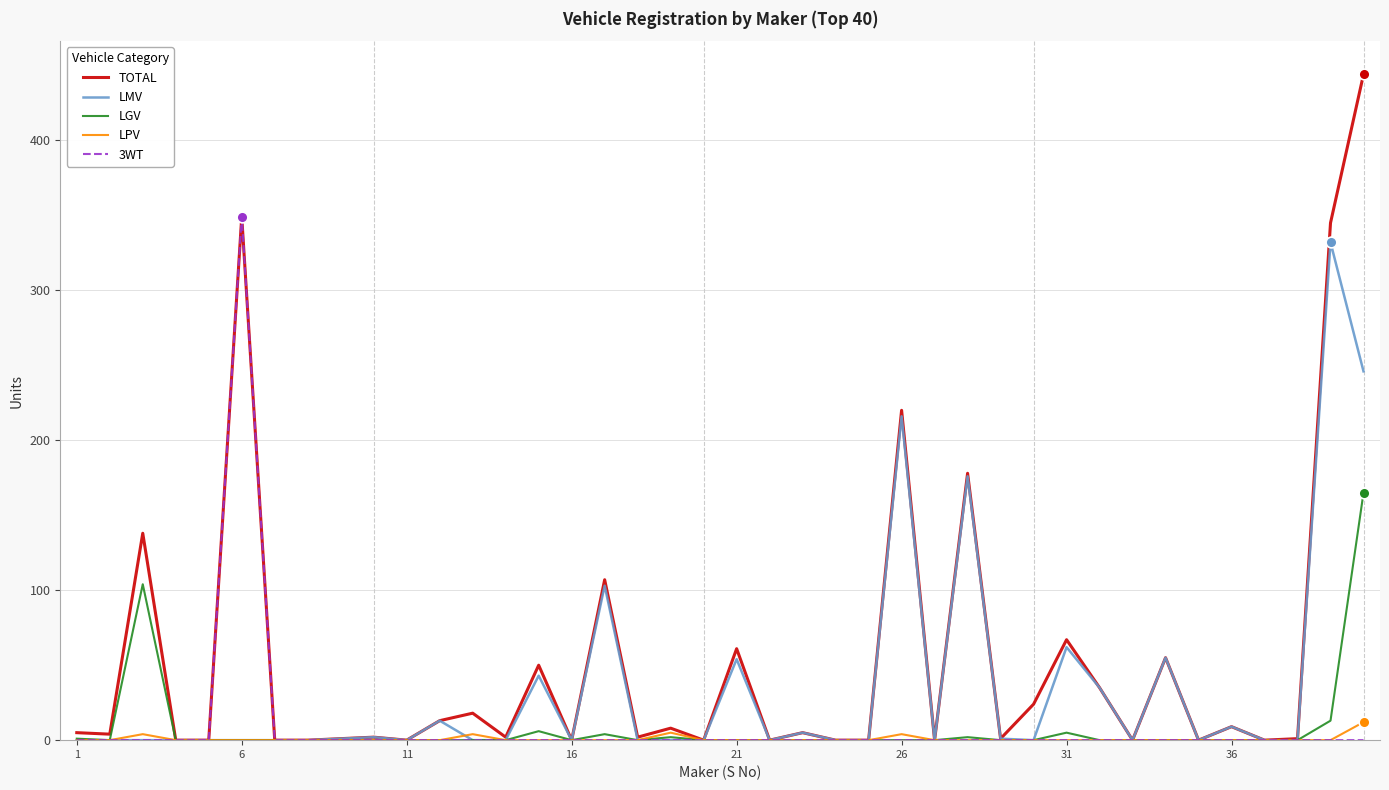

Which series has the widest spread of values?

TOTAL